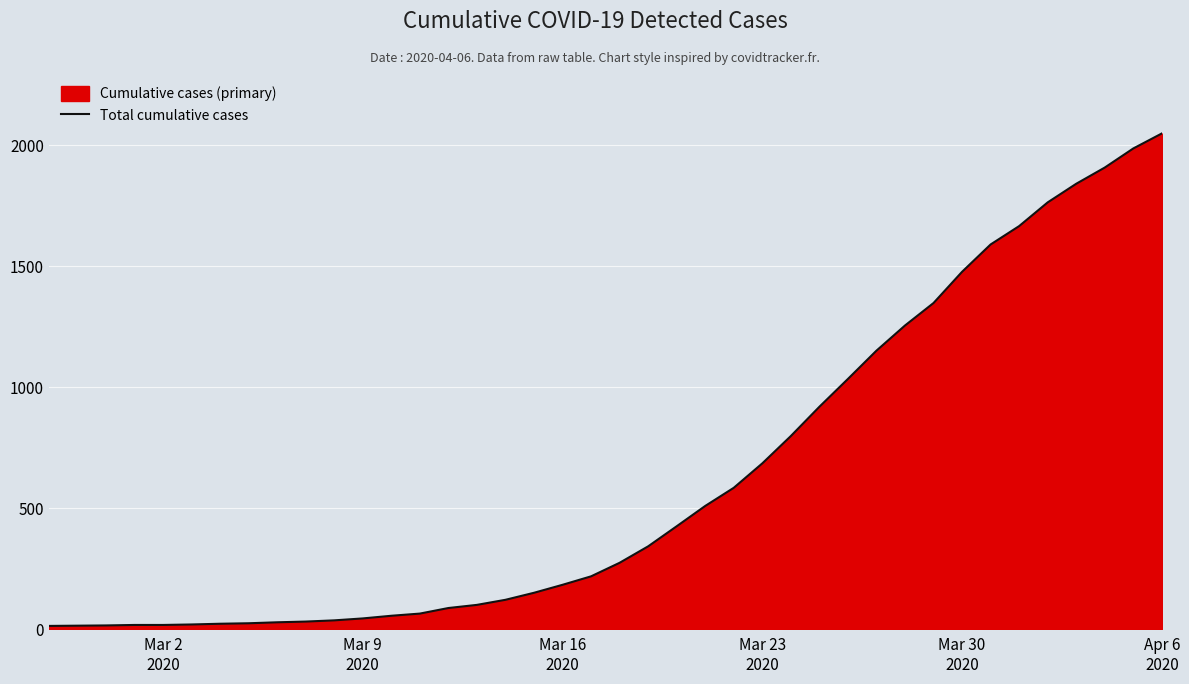

What is the greatest value displayed?

2049